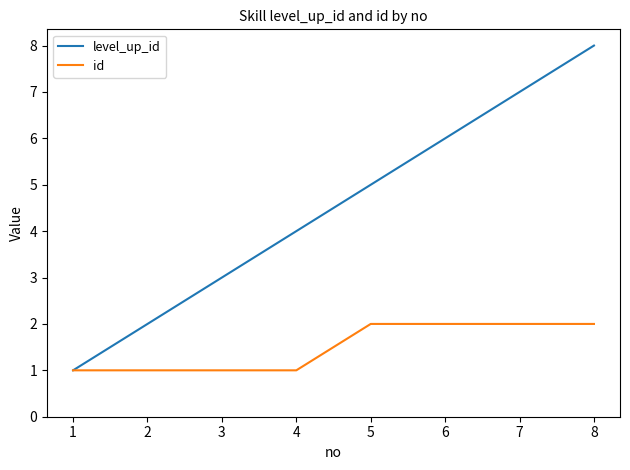

What is the difference between the maximum and second lowest values in the id series?

1